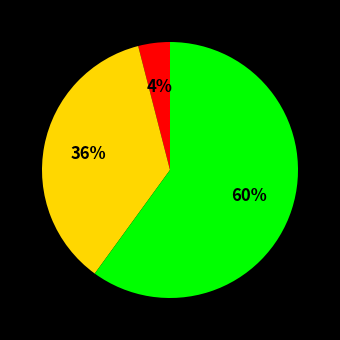

To the nearest percent, what is the difference between the largest and smallest slice percentages?

56%